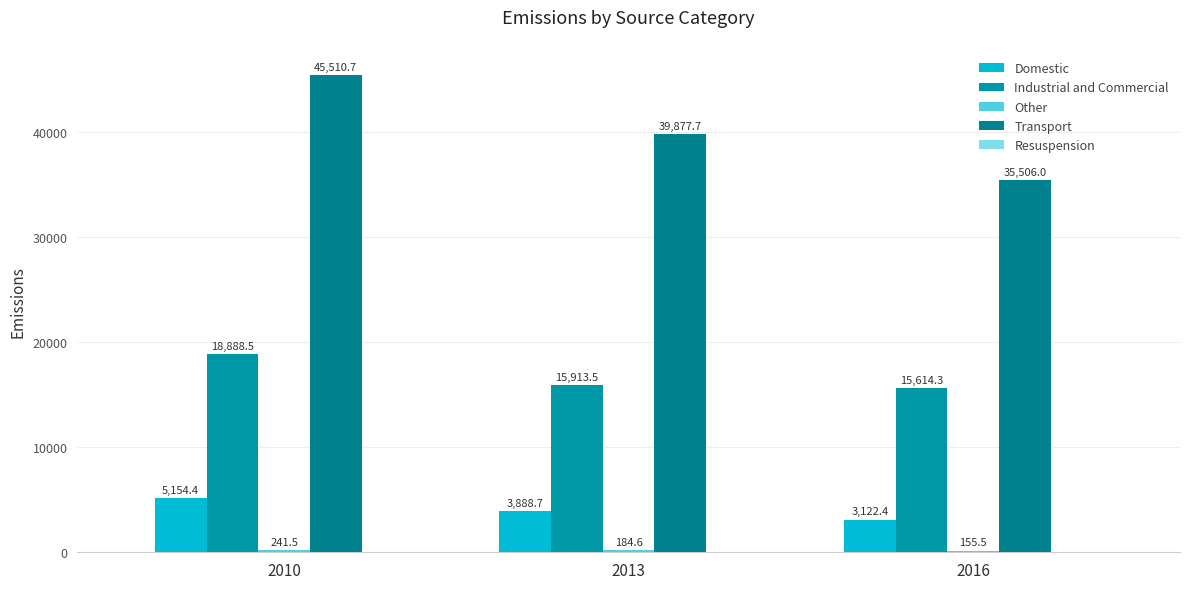

How many bars are there in each group?

4